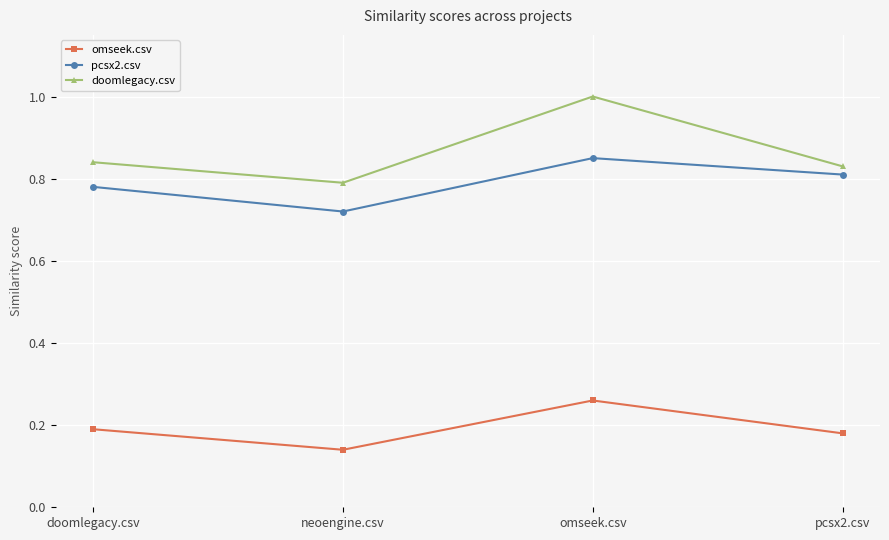

How many data points does each series have?

4